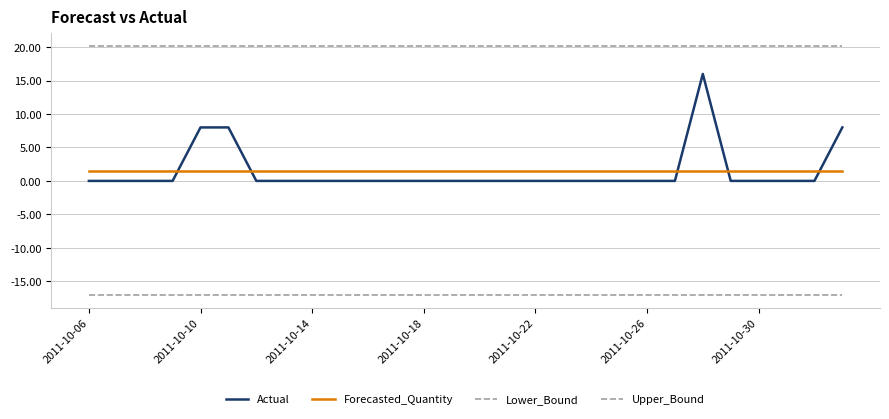

What is the difference between the maximum and minimum values in the Actual series?

16.0